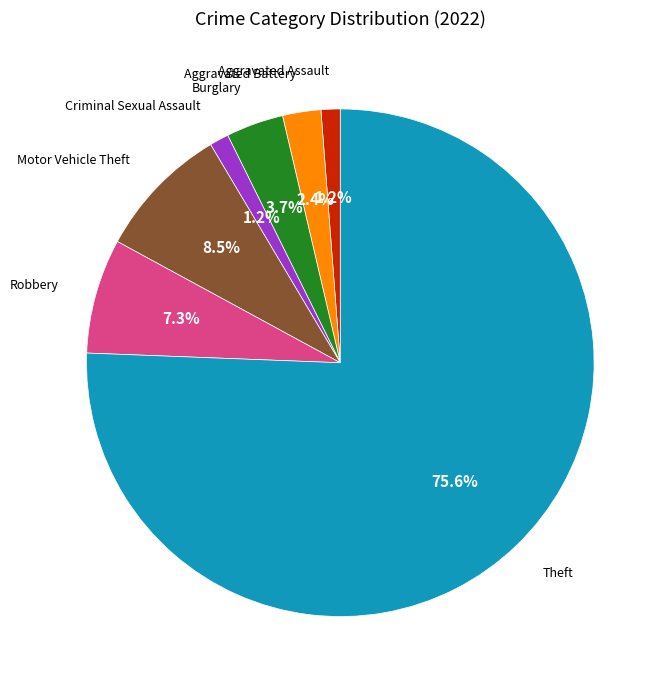

Is there a majority slice in this chart?

Yes